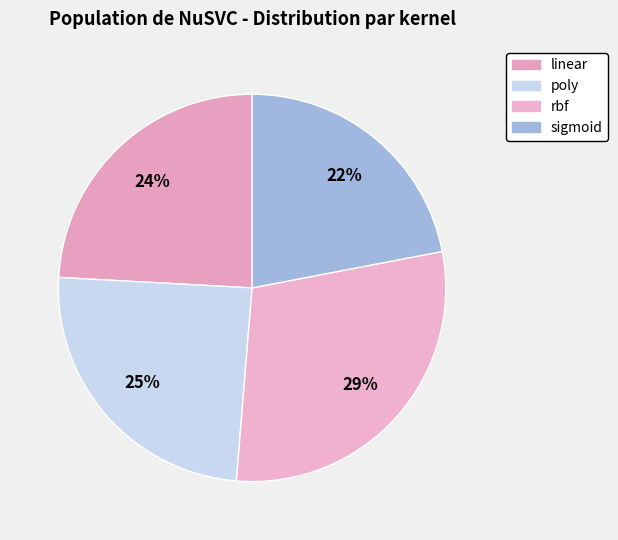

To the nearest percent, what portion does sigmoid represent?

22%